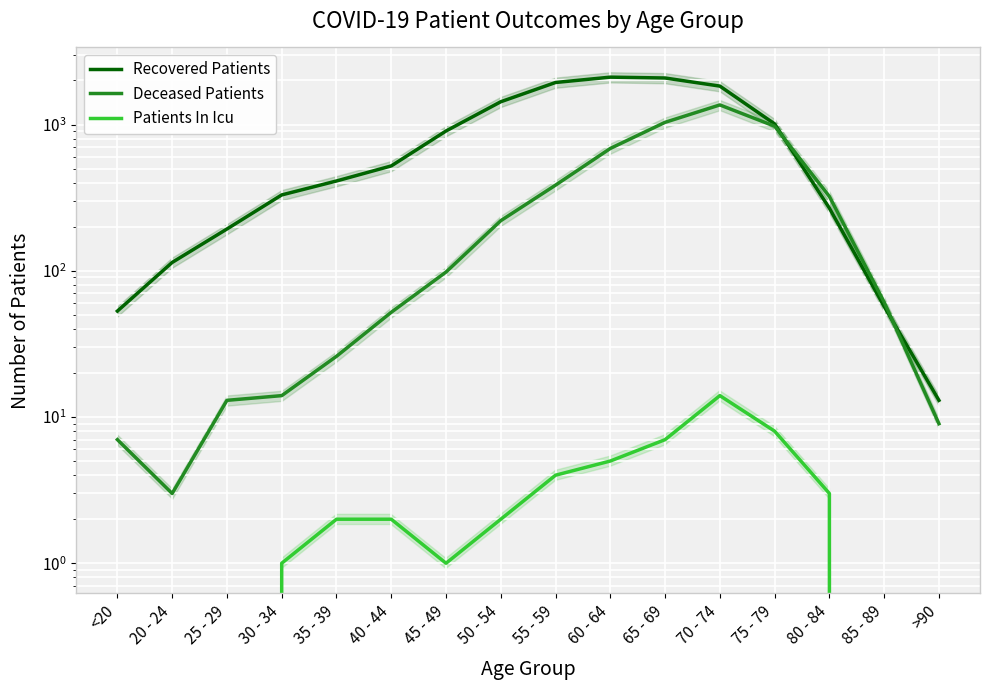

The Deceased Patients series shows 686 at 60 - 64. True or false?

True